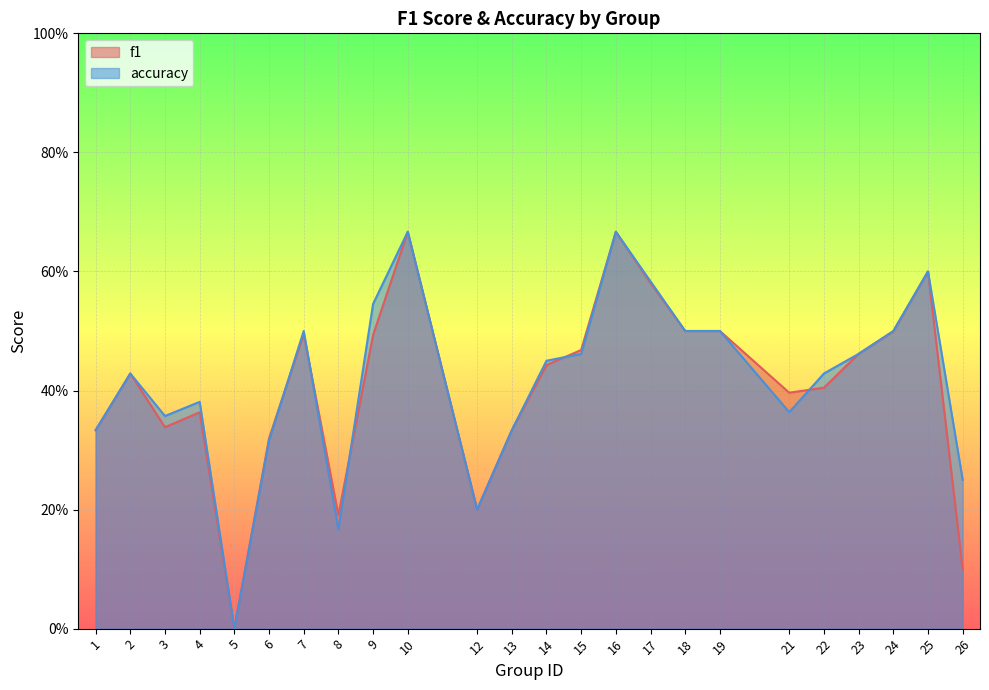

How many lines are shown in the chart?

2